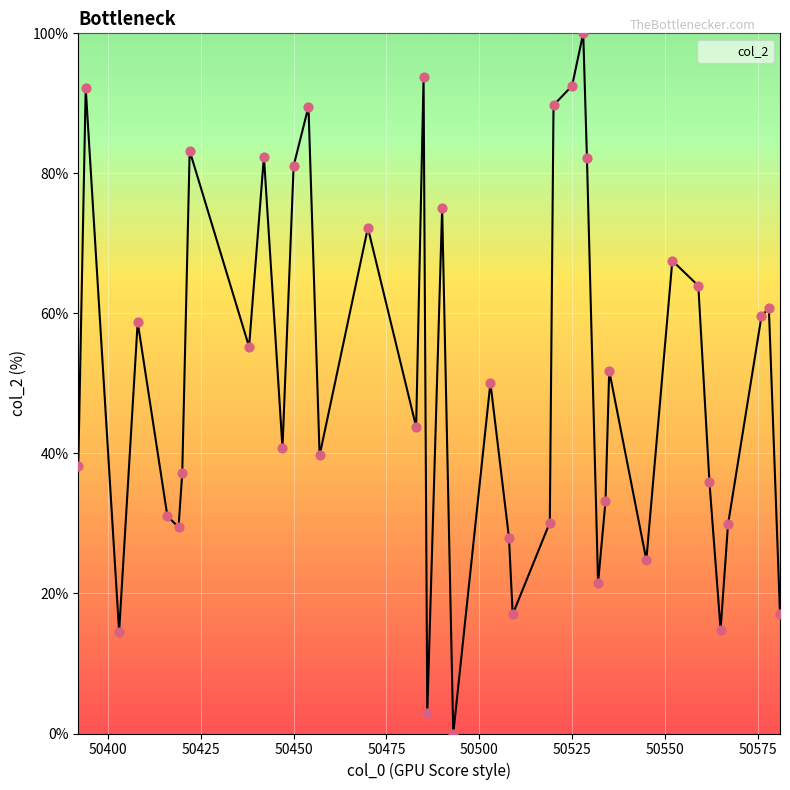

What is the maximum value shown in the chart?

100.0